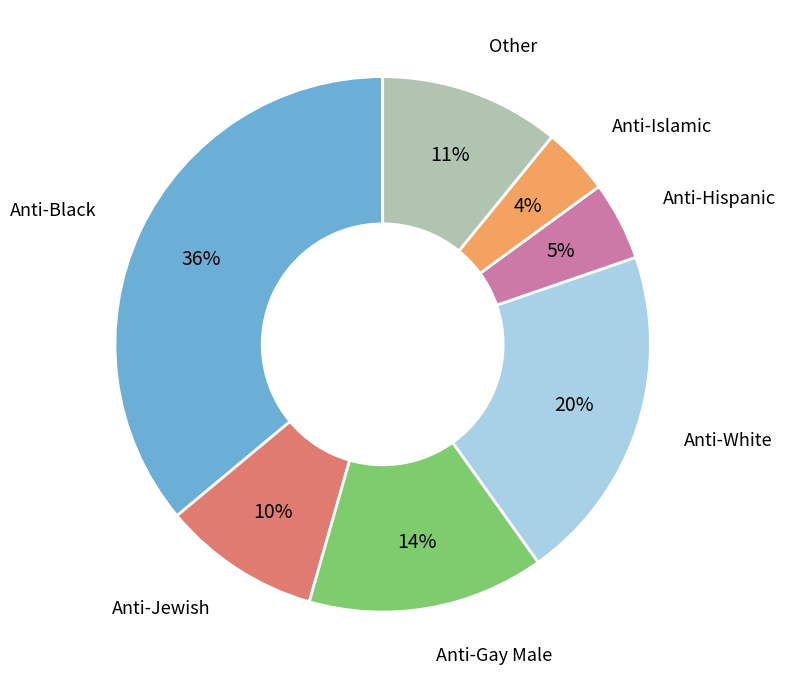

How many segments does this pie chart have?

7